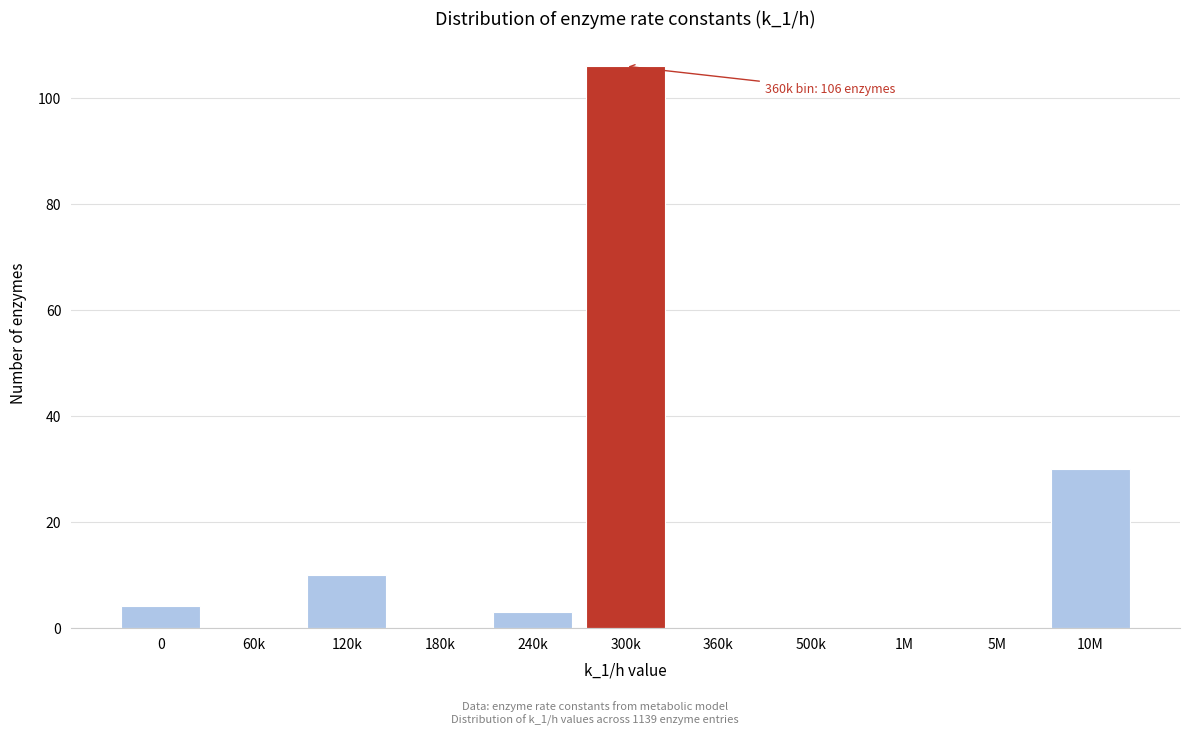

Reading left to right, list all the values displayed in this chart.

0=4	60k=0	120k=10	180k=0	240k=3	300k=106	360k=0	500k=0	1M=0	5M=0	10M=30